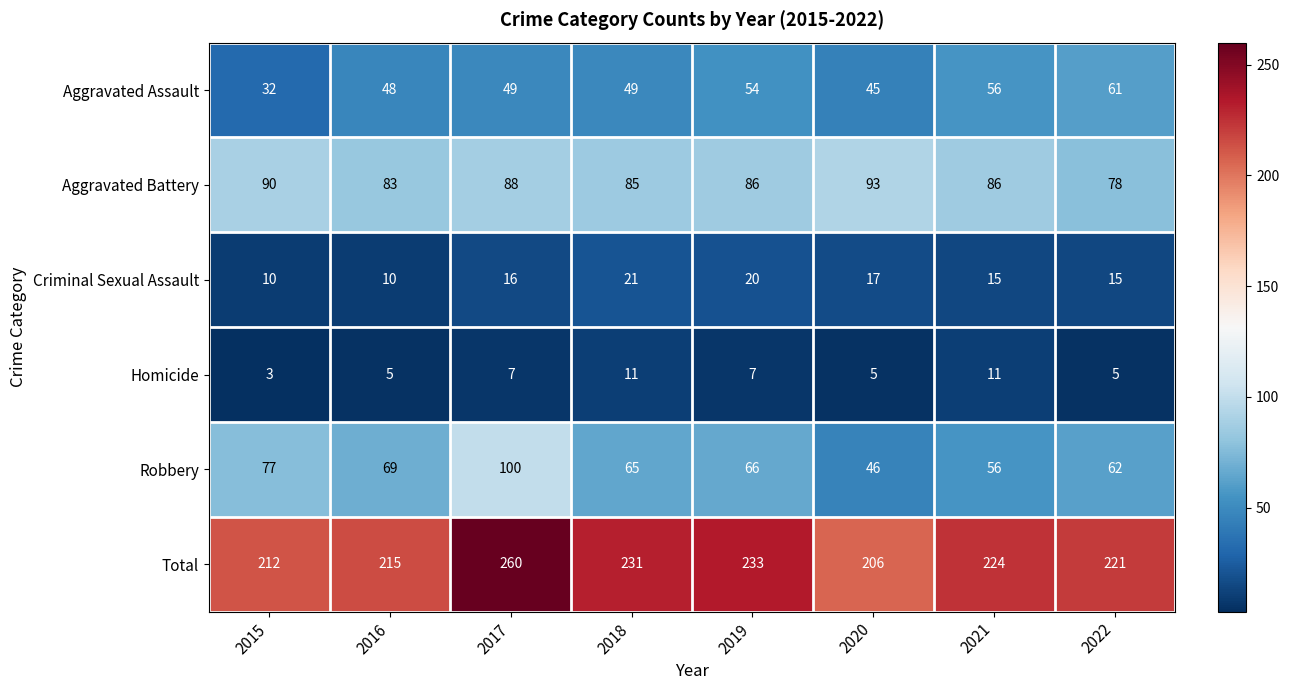

How many values in the Aggravated Assault series are below 49?

3